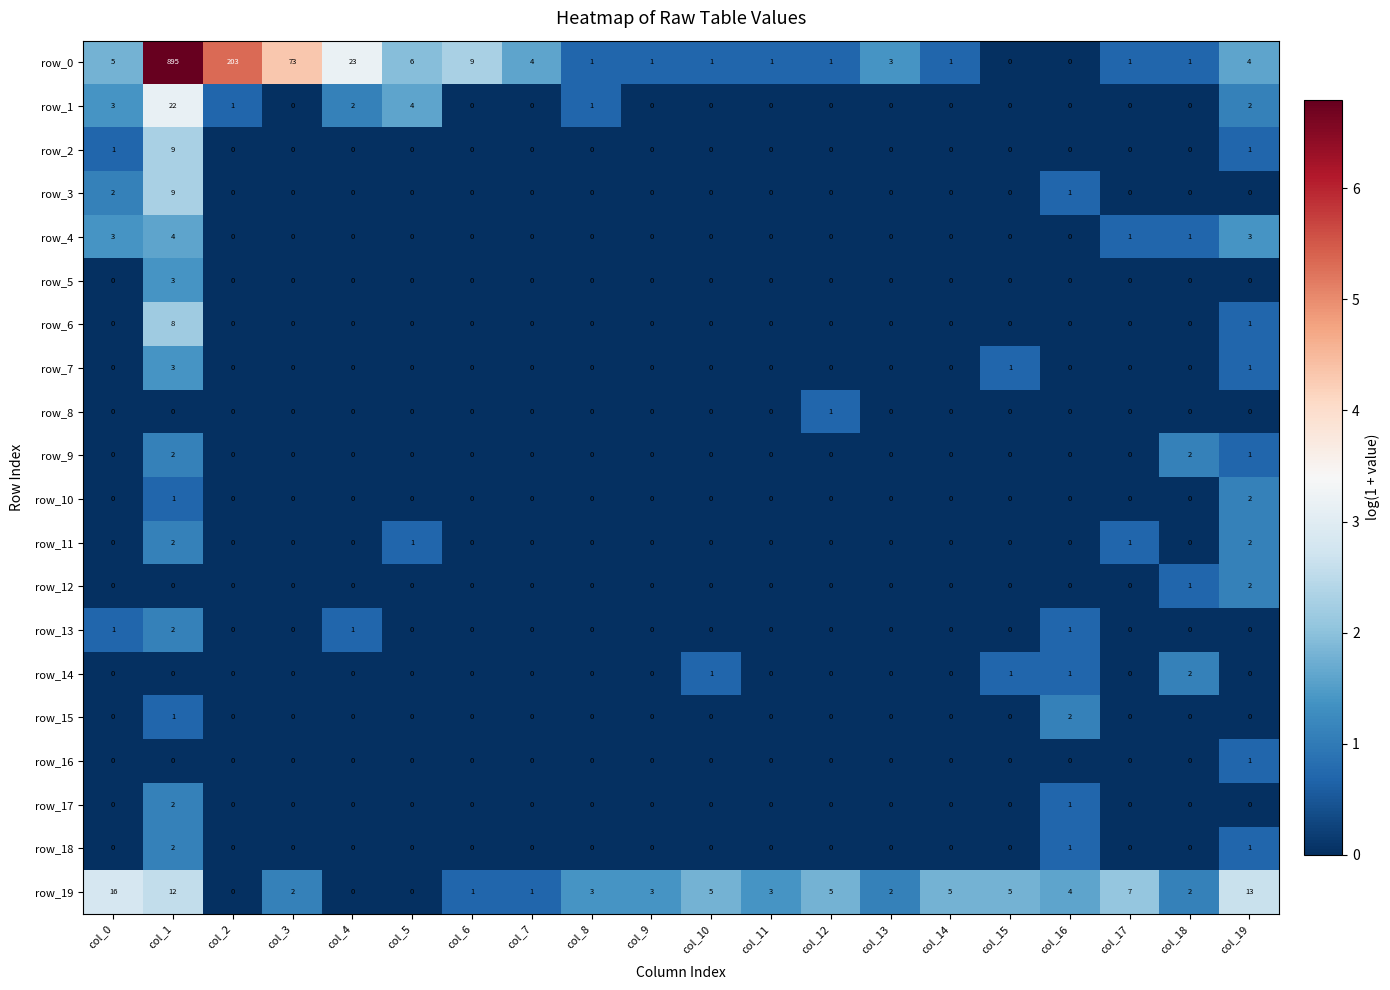

What is the sum of all row_18 values?

4